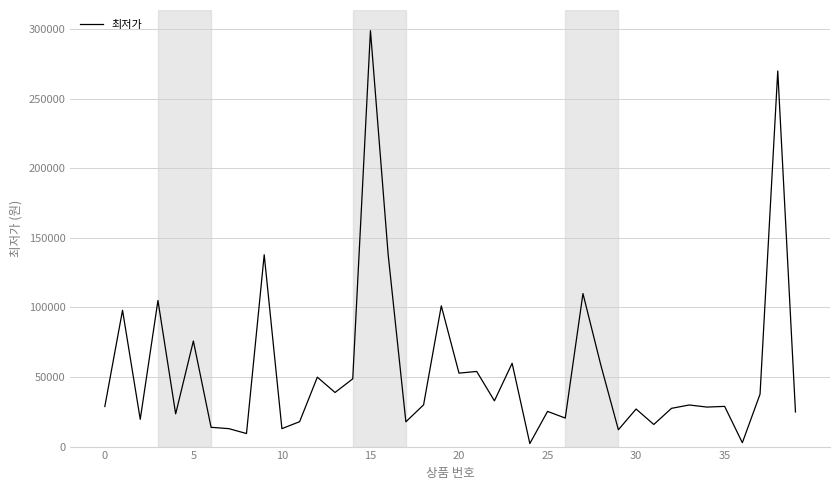

How many lines are shown in the chart?

1